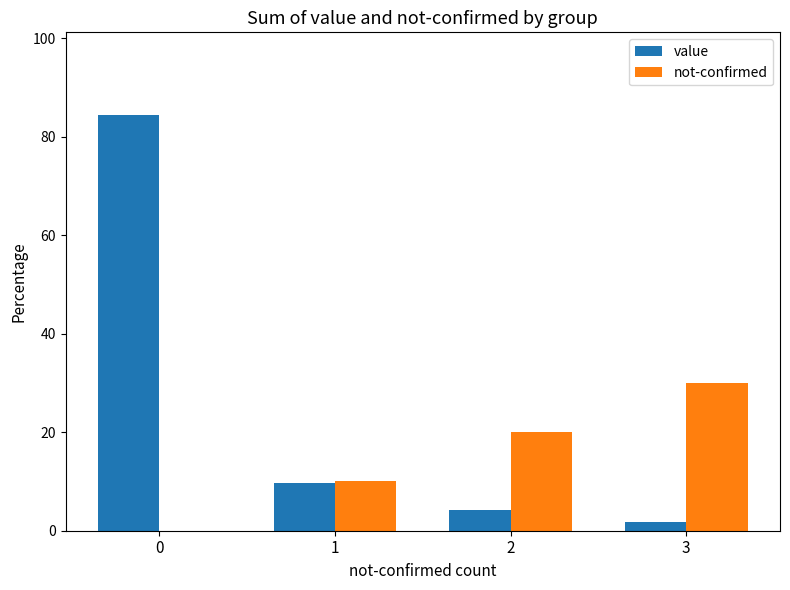

Reading left to right, list all the values displayed in this chart.

value: 84.4	9.7	4.2	1.7
not-confirmed: 0.0	10.0	20.0	30.0